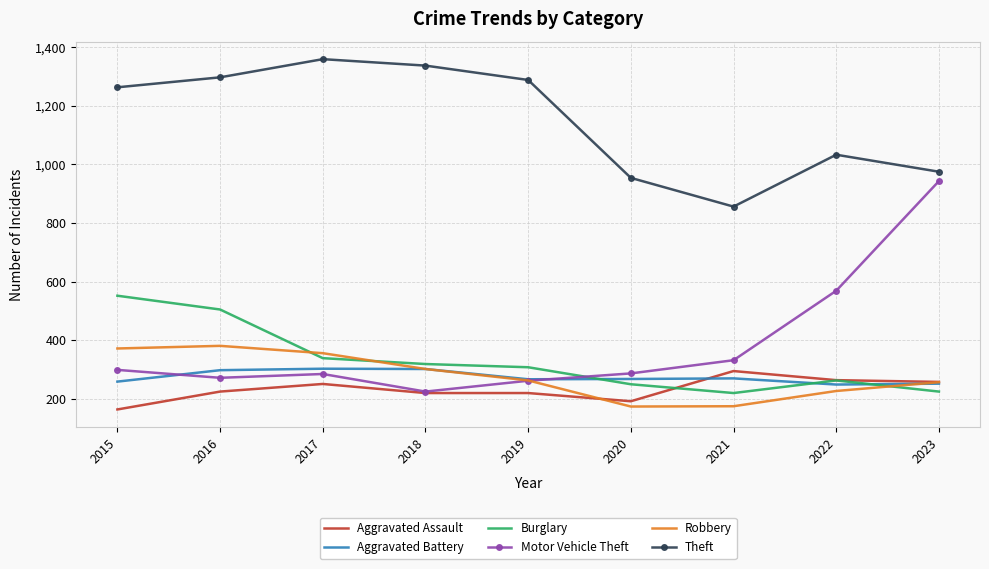

Where do Motor Vehicle Theft and Burglary first cross each other?

2019 and 2020